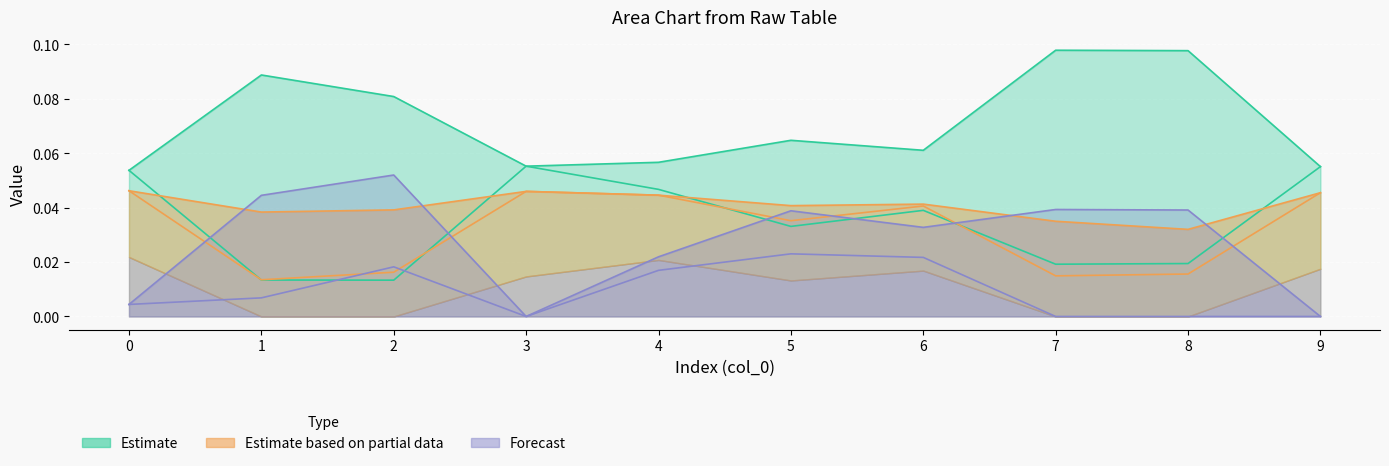

At which label does col_2 reach its minimum?

1